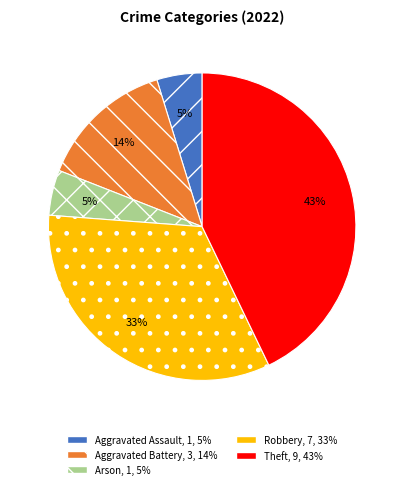

Is it true that Aggravated Assault is 5% of the pie?

True